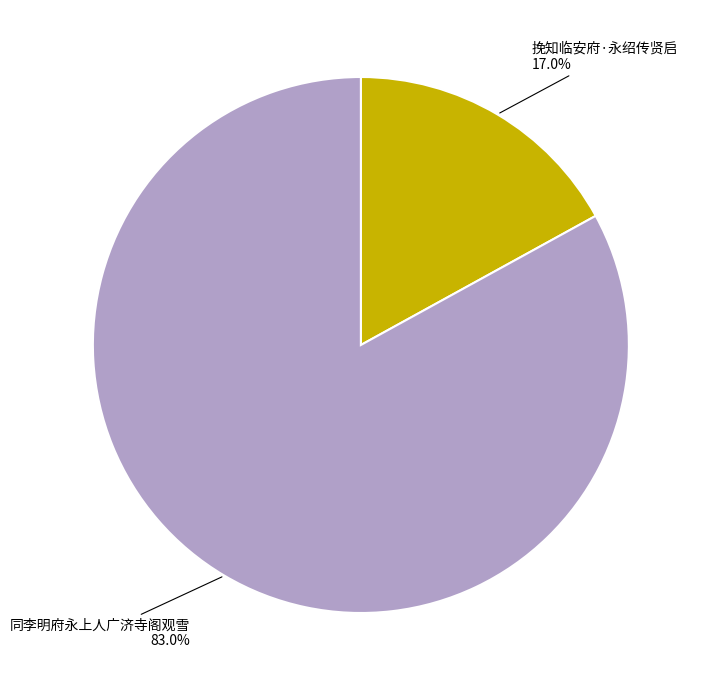

To the nearest percent, what is the difference between the 同李明府永上人广济寺阁观雪 and 挽知临安府·永绍传贤启 slice percentages?

66%